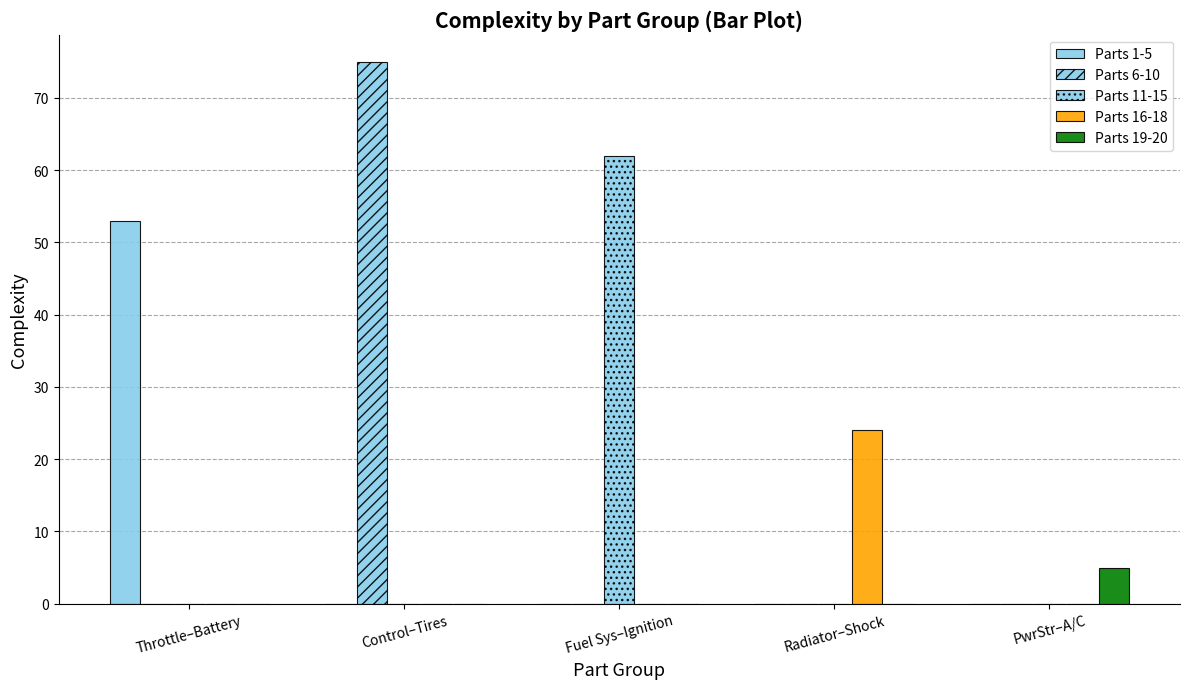

How many distinct data groups are displayed?

5